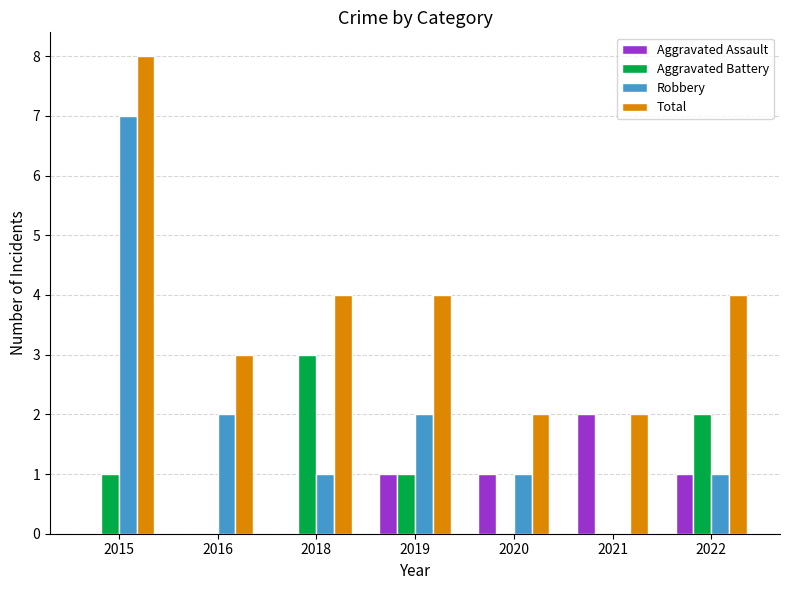

Reading left to right, list all the values displayed in this chart.

Aggravated Assault: 0	0	0	1	1	2	1
Aggravated Battery: 1	0	3	1	0	0	2
Robbery: 7	2	1	2	1	0	1
Total: 8	3	4	4	2	2	4